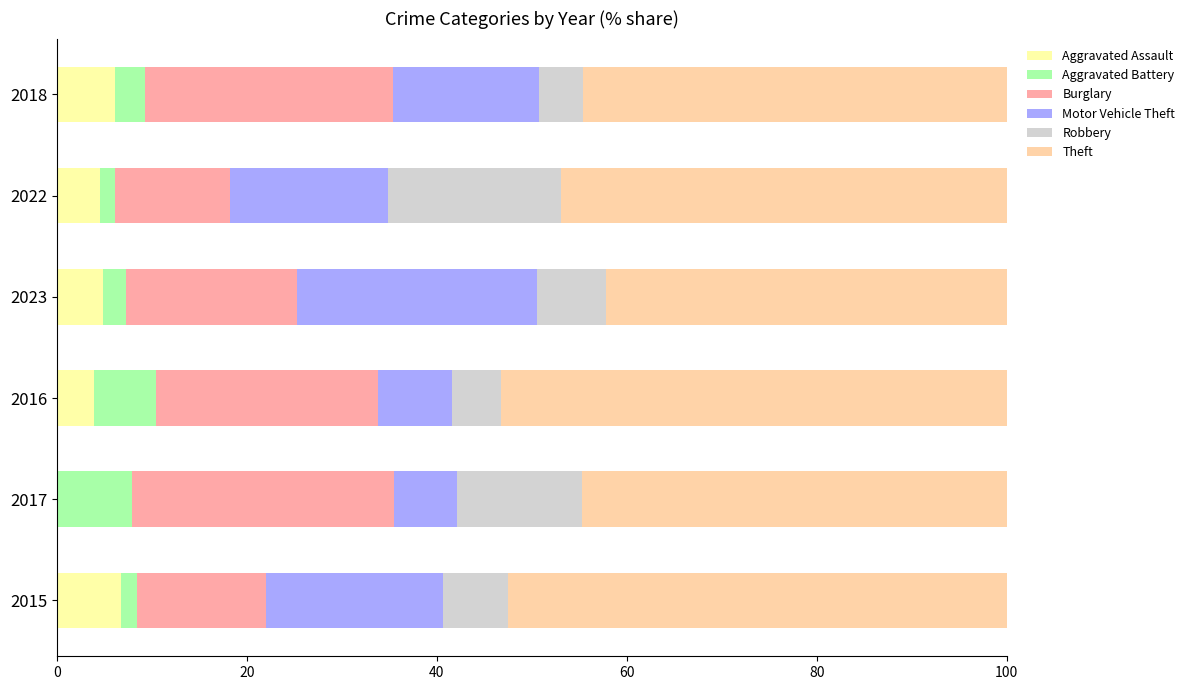

What is the total value across all series at 2023?

100.0